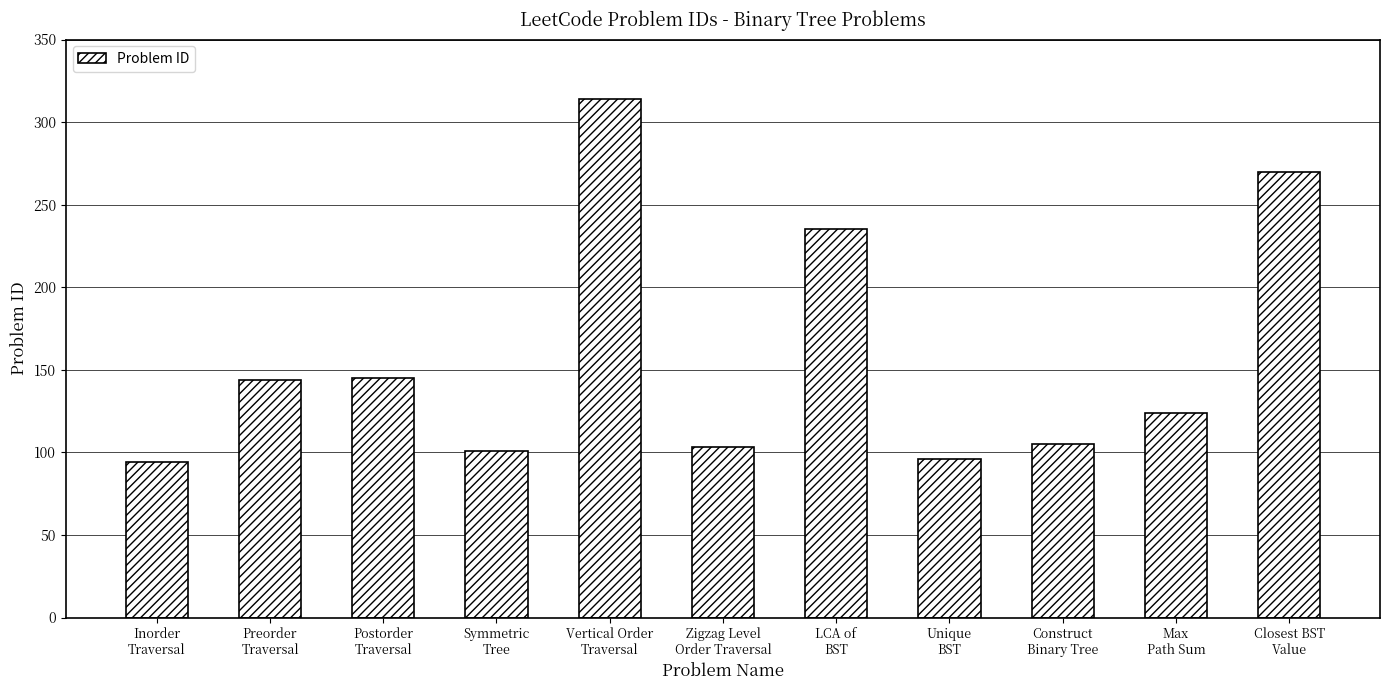

What is the label of the 8th bar from the right?

Symmetric
Tree